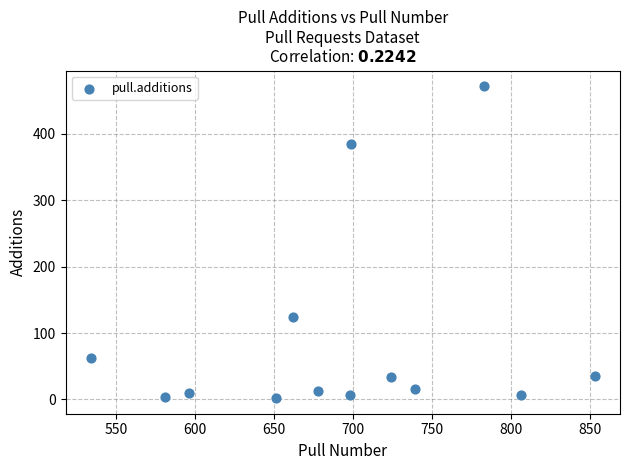

What is the range of Y values (max minus min)?

470